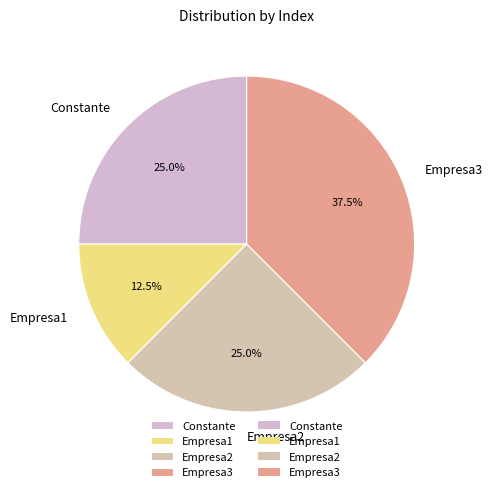

How many slices are in this pie chart?

4